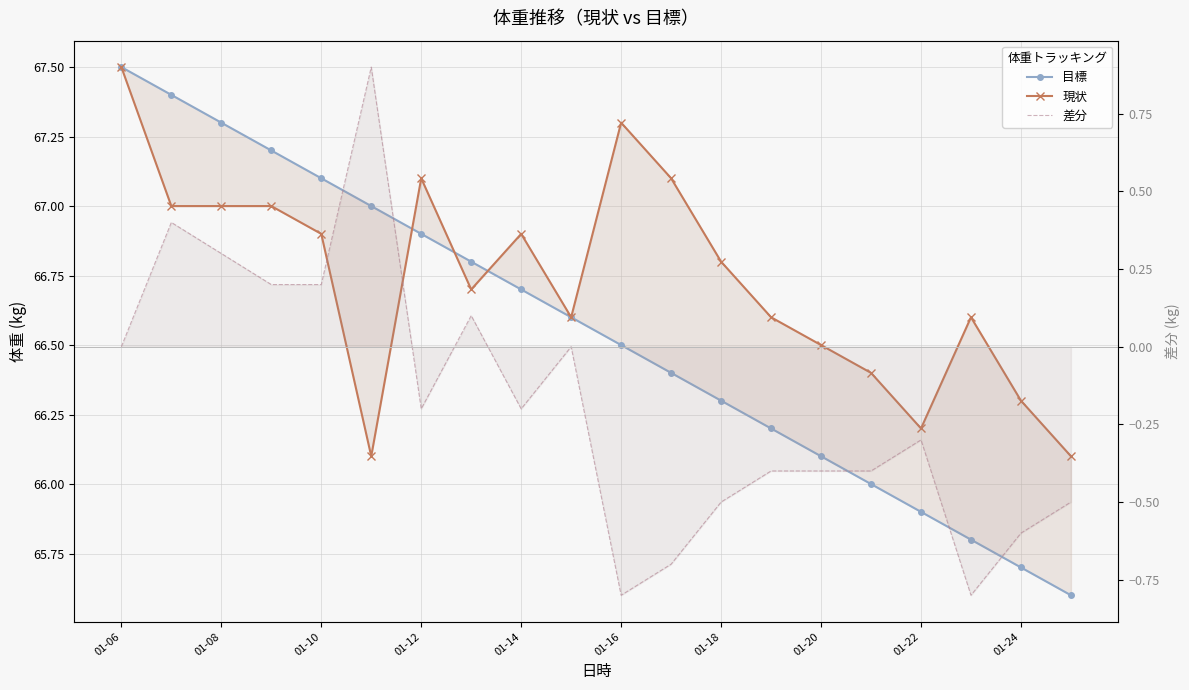

Which series changed the most between 01-08 and 01-22?

目標